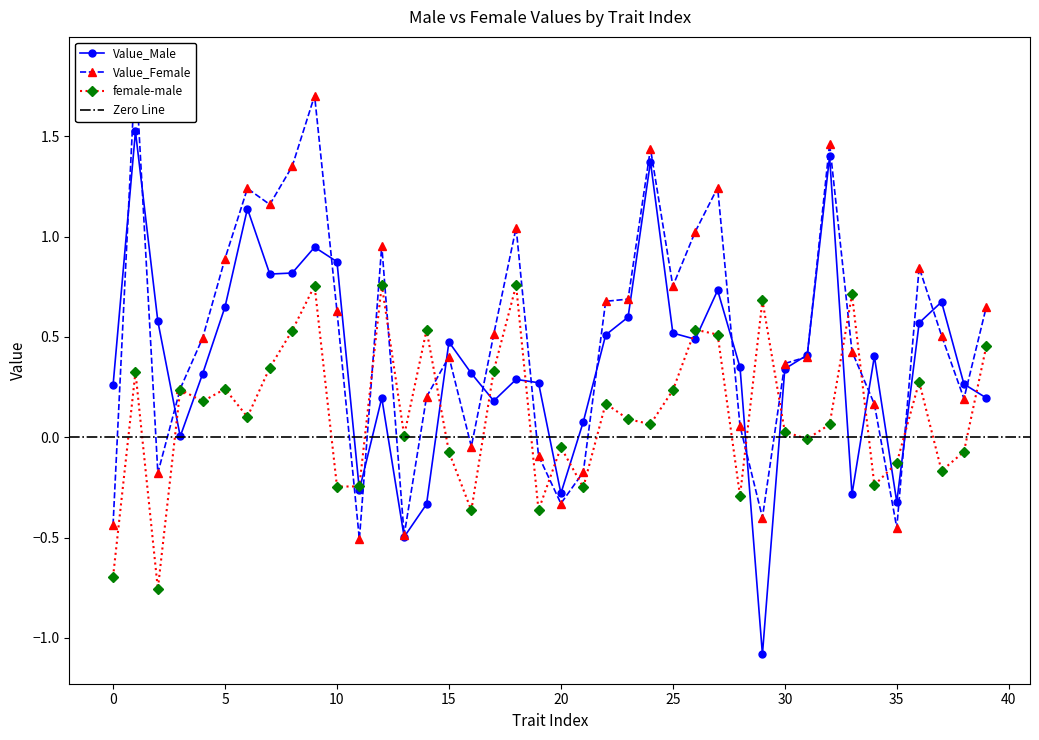

Between 15 and 39, which is larger?

15